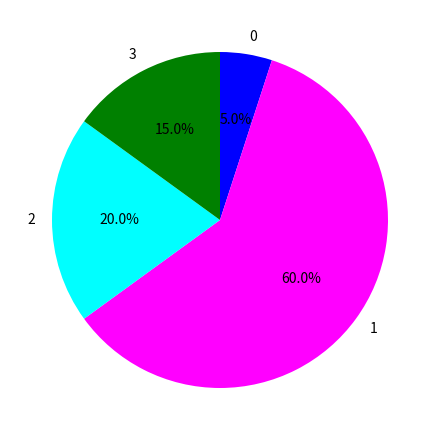

Do 3 and 1 together represent more than half of the pie?

Yes